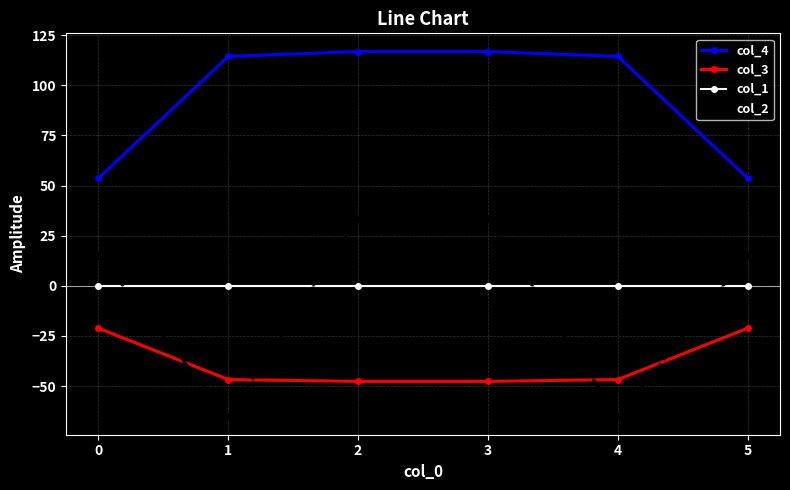

What is the total value across all series at 1?

2.4